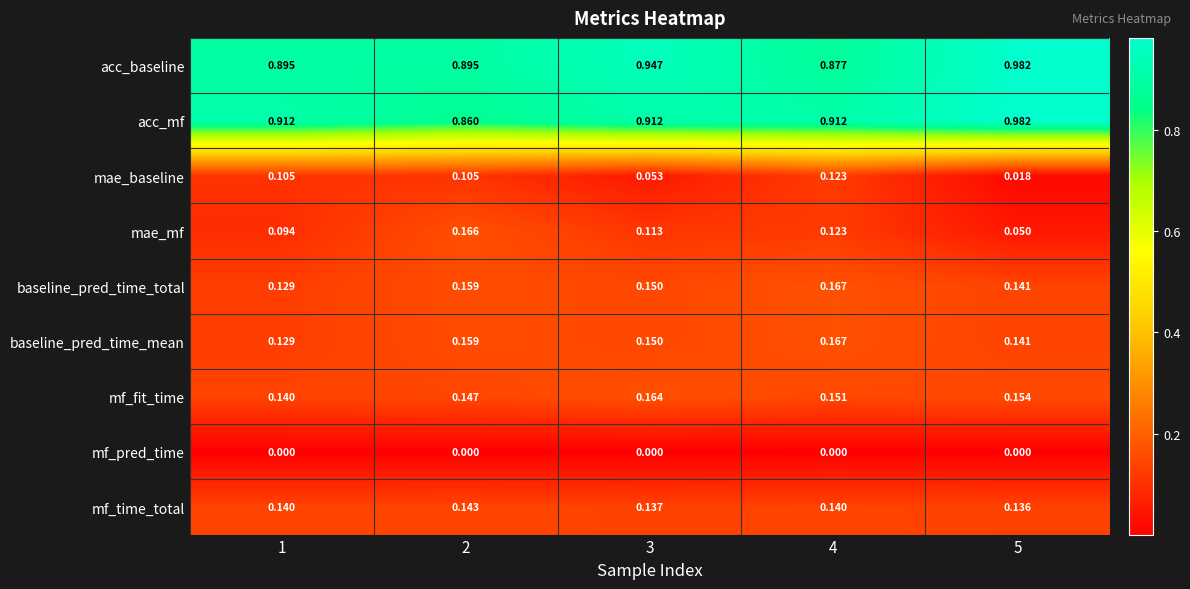

Which series has the widest spread of values?

acc_mf